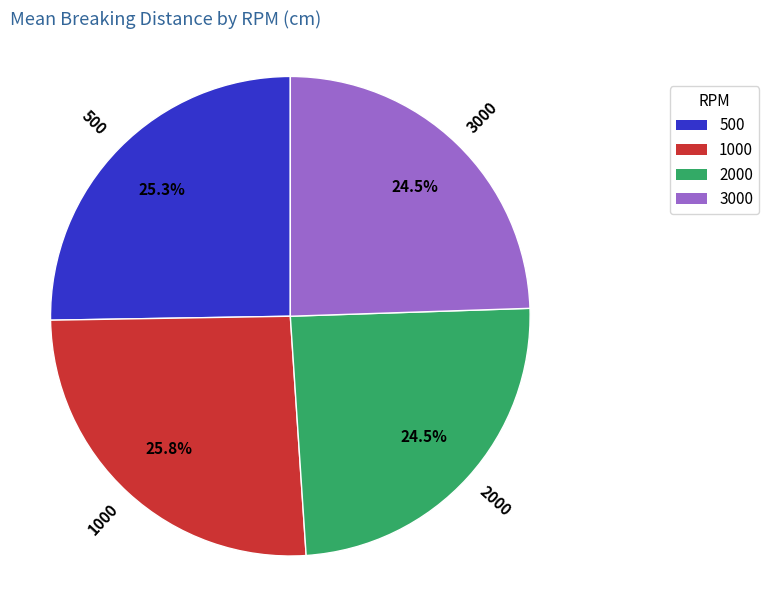

To the nearest percent, what portion does 3000 represent?

24%